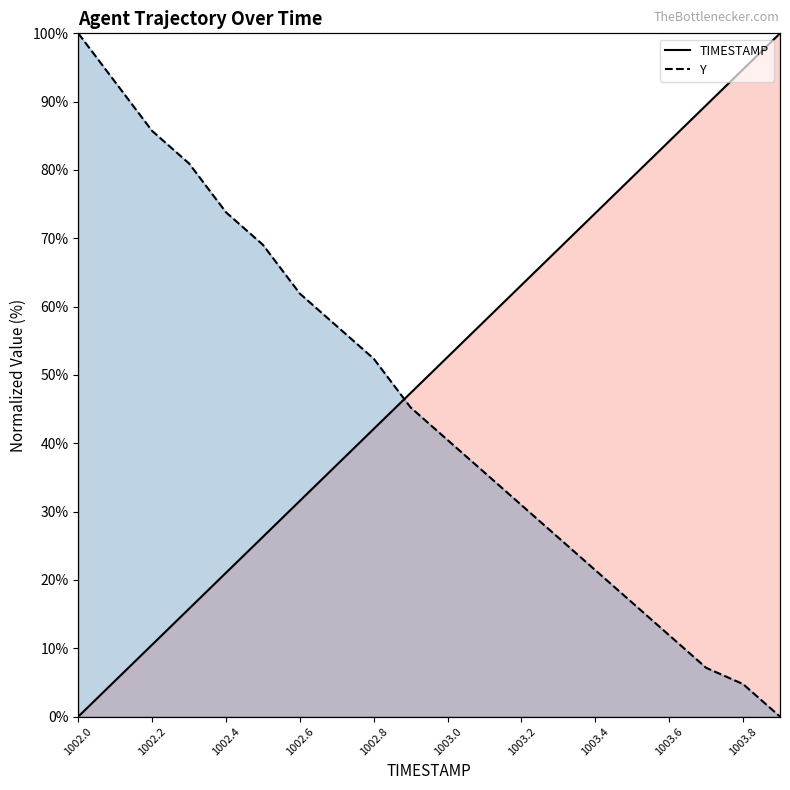

List the labels in order of TIMESTAMP value, largest first.

1003.9, 1003.8, 1003.7, 1003.6, 1003.5, 1003.4, 1003.3, 1003.2, 1003.1, 1003.0, 1002.9, 1002.8, 1002.7, 1002.6, 1002.5, 1002.4, 1002.3, 1002.2, 1002.1, 1002.0